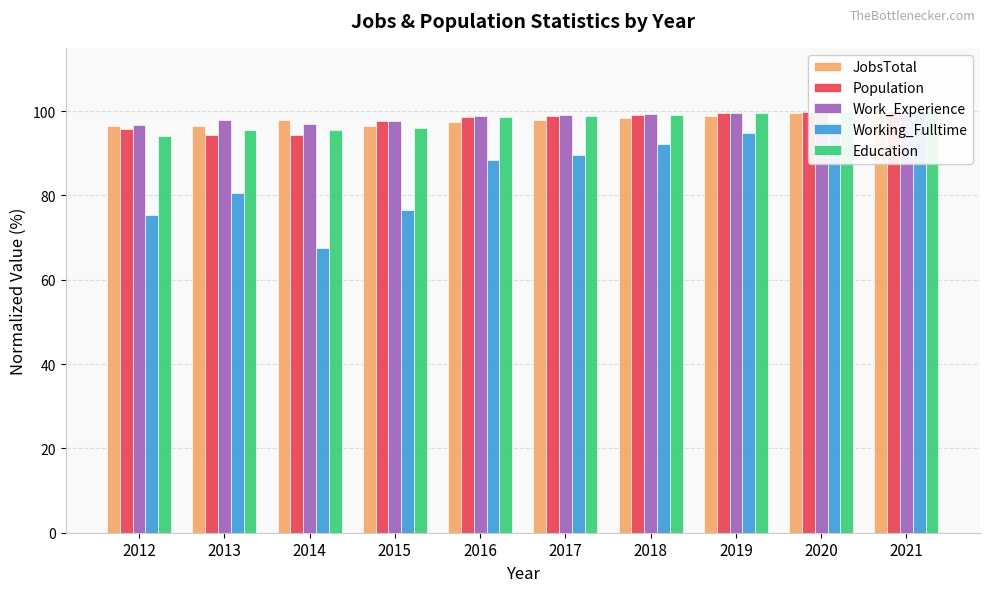

At which label does Population reach its peak?

2021